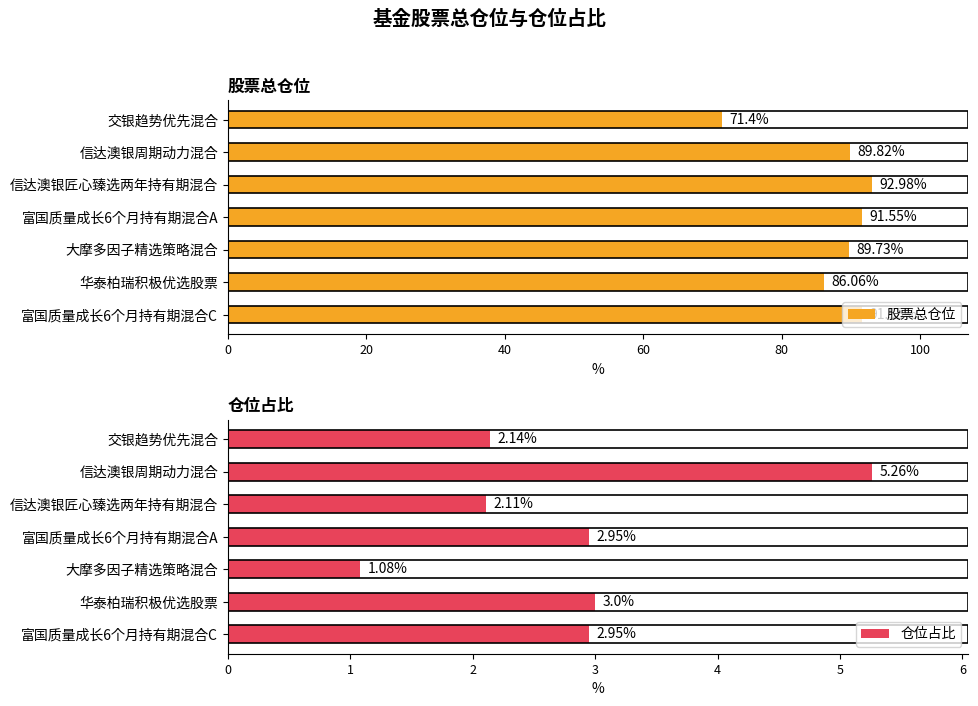

Which category has the lowest value in the 股票总仓位 series?

交银趋势优先混合